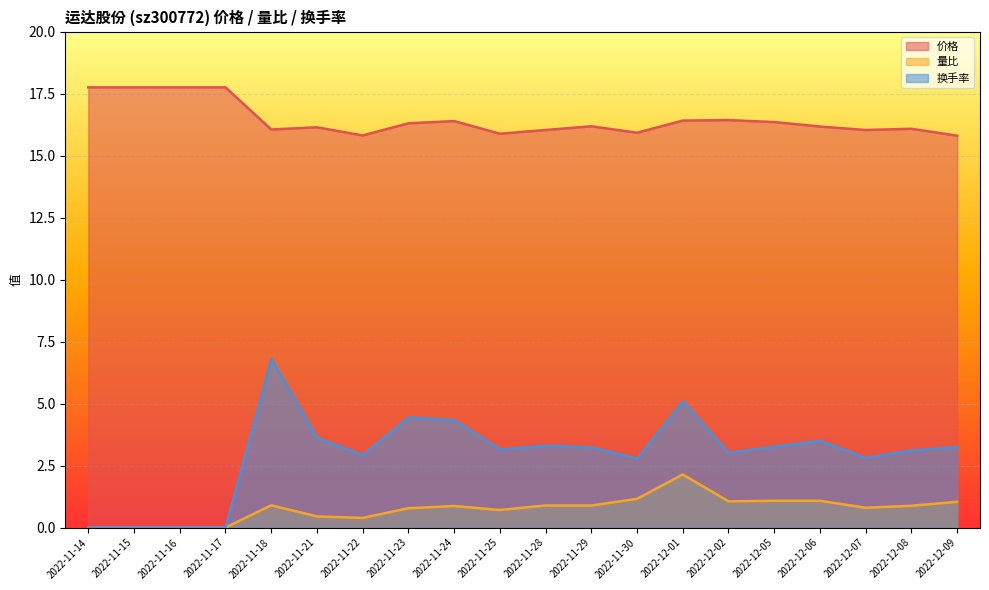

True or false: 换手率 and 量比 cross at least once.

False